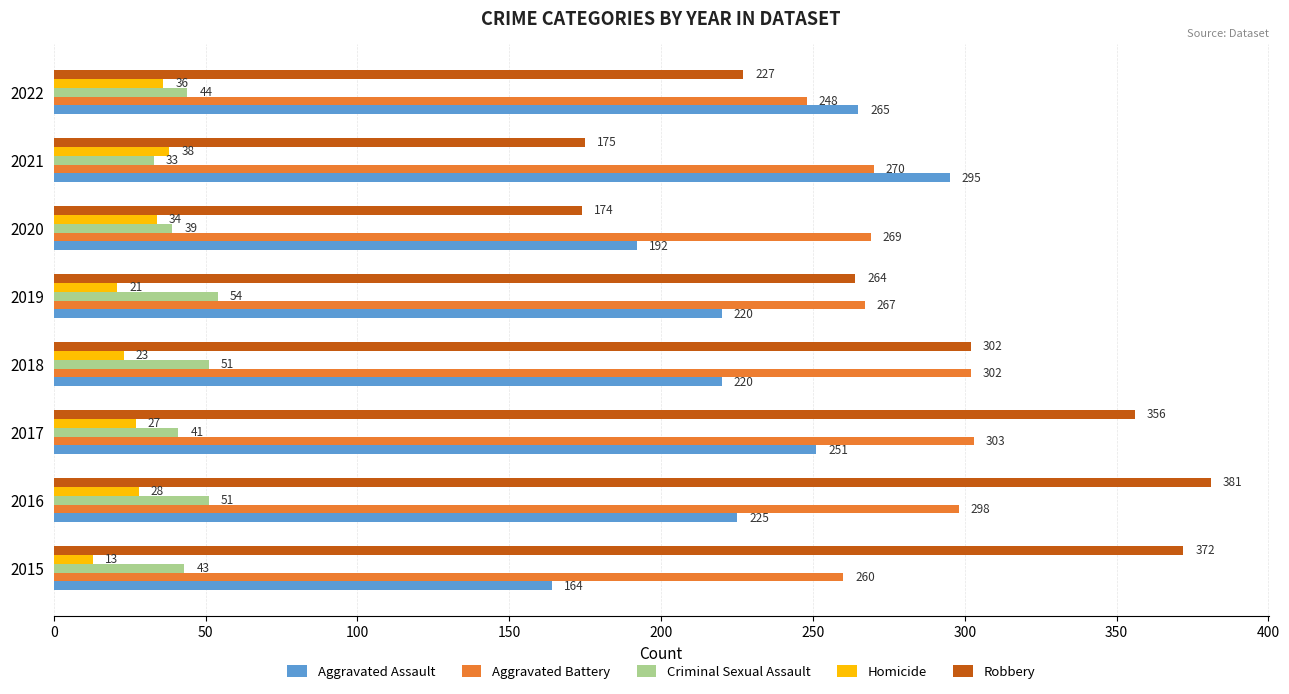

What is the difference between the Robbery values at 2015 and 2021?

197